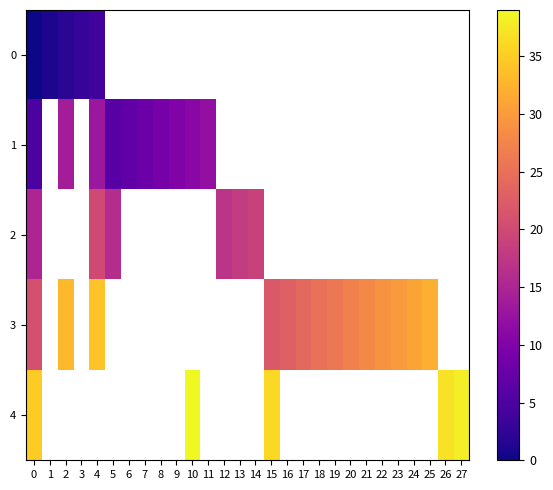

Count the number of categories in the chart.

28